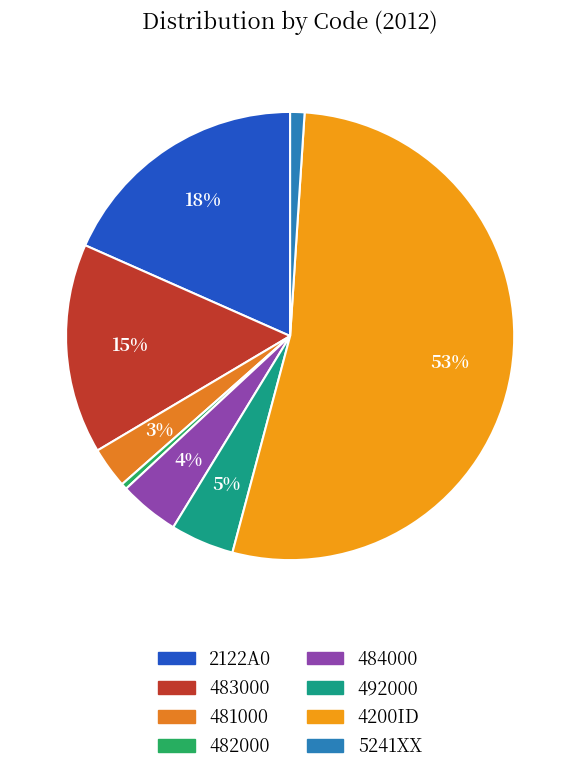

Which slice is the smallest?

482000